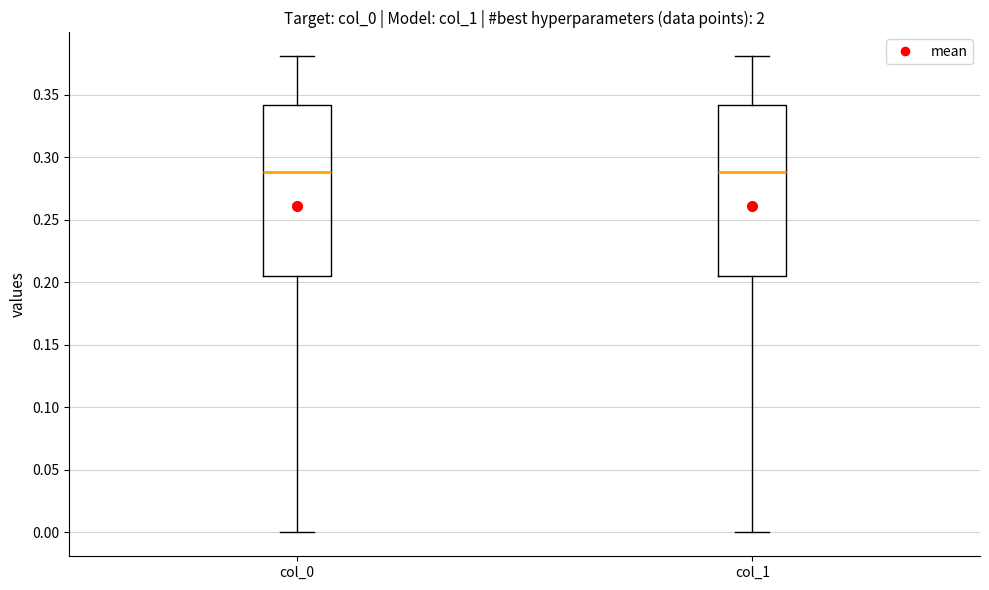

Reading left to right, read every box against the y-axis: the position of its median line, the range the box covers, and the ends of its whiskers. The values are not printed on the chart, so give them approximately, as read against the axis.

col_0: median 0.290, box 0.205 to 0.340, whiskers 0.000 to 0.380
col_1: median 0.290, box 0.205 to 0.340, whiskers 0.000 to 0.380